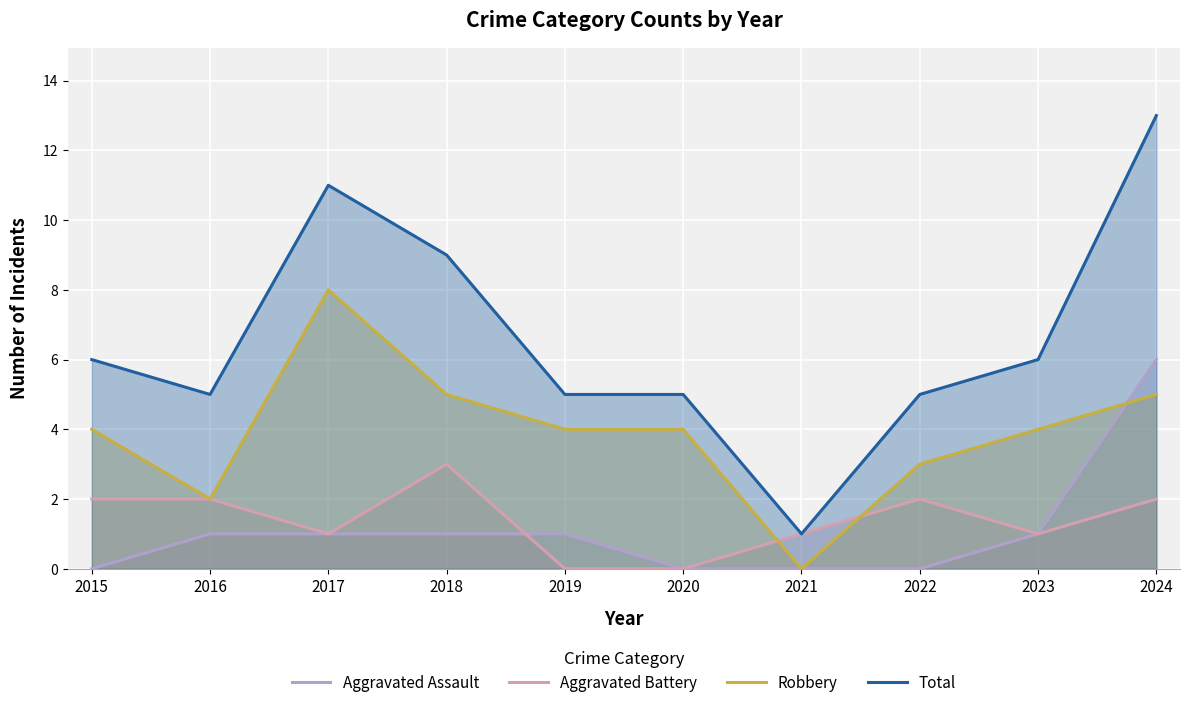

List the series in order of their peak value, lowest first.

Aggravated Battery, Aggravated Assault, Robbery, Total